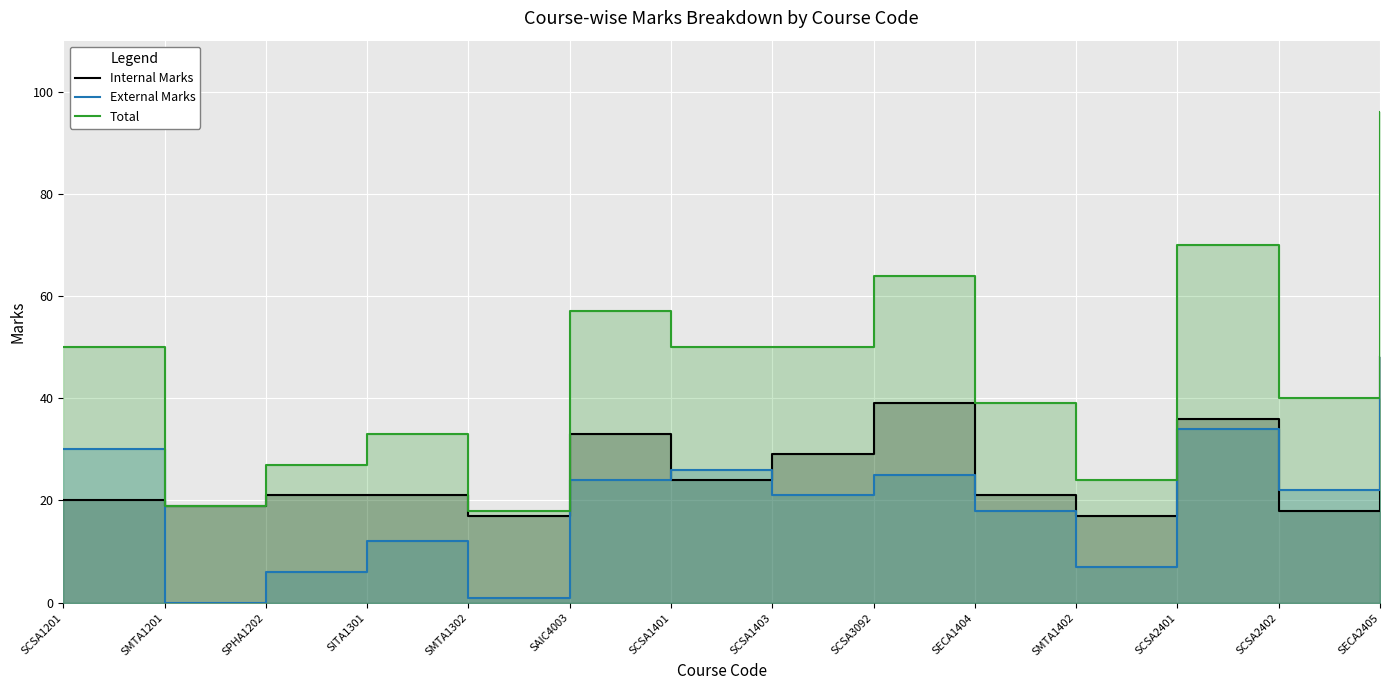

In Internal Marks, how many points are lower than both neighbors (excluding endpoints)?

5